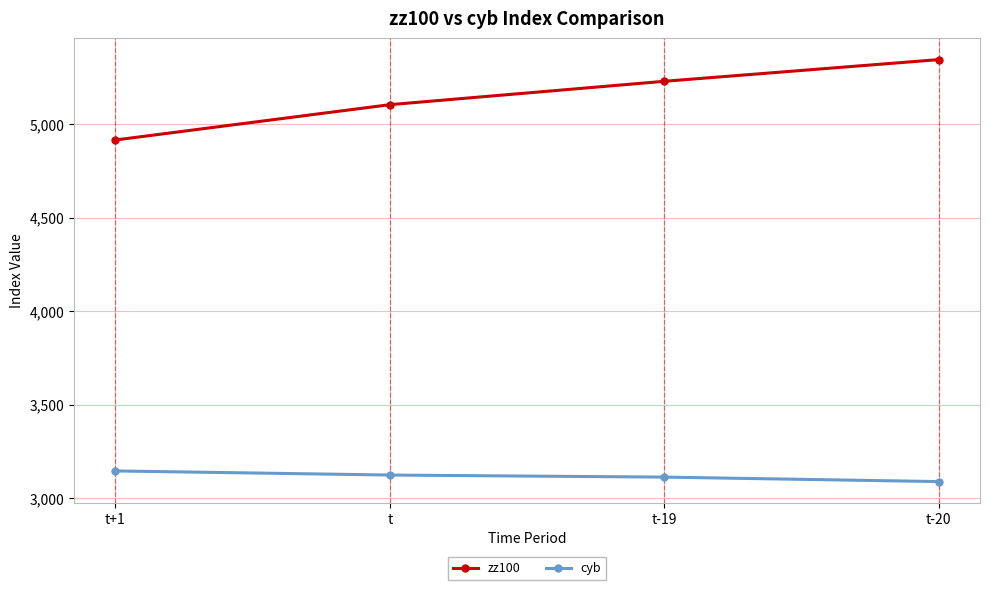

True or false: cyb and zz100 cross at least once.

False